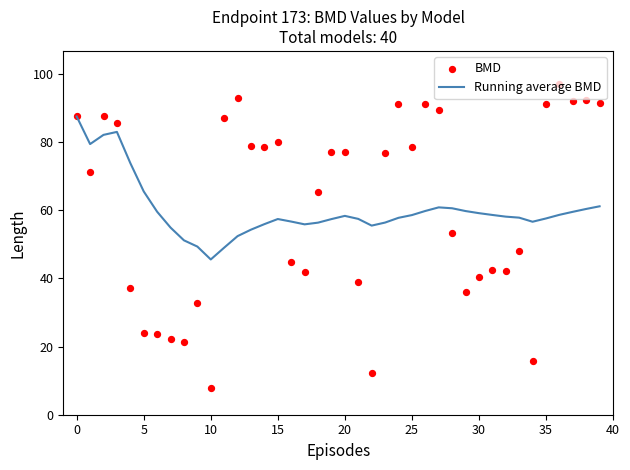

Which series has the largest total across all categories?

BMD